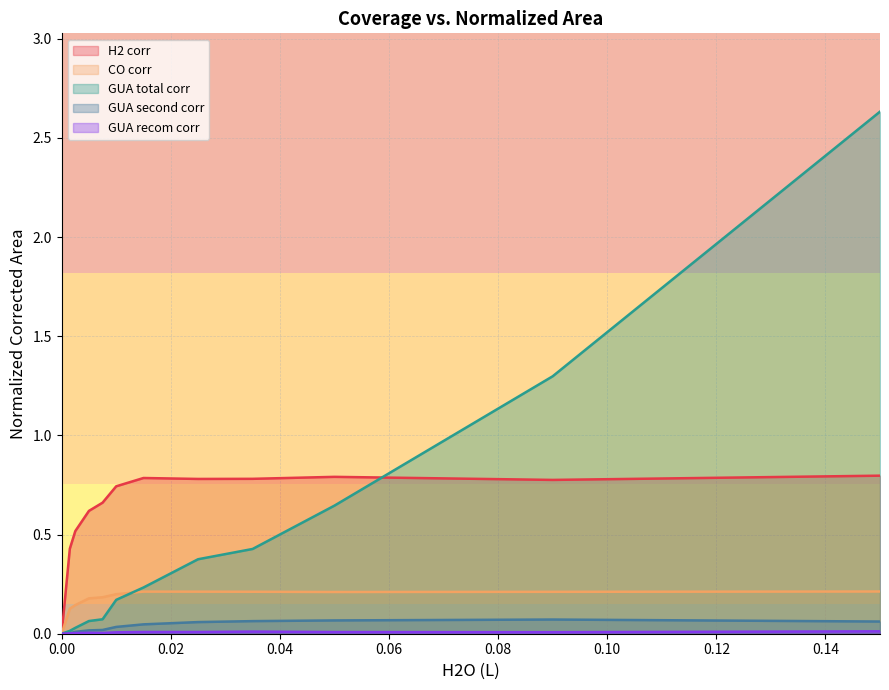

True or false: H2 corr and GUA total corr cross at least once.

True